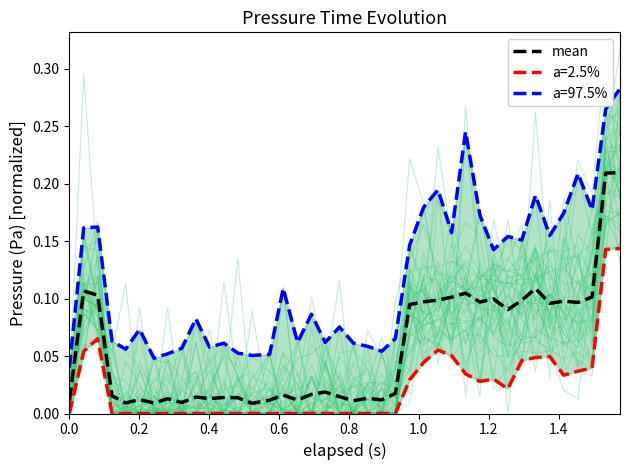

Is it true that the value at 33 is 0.2?

False